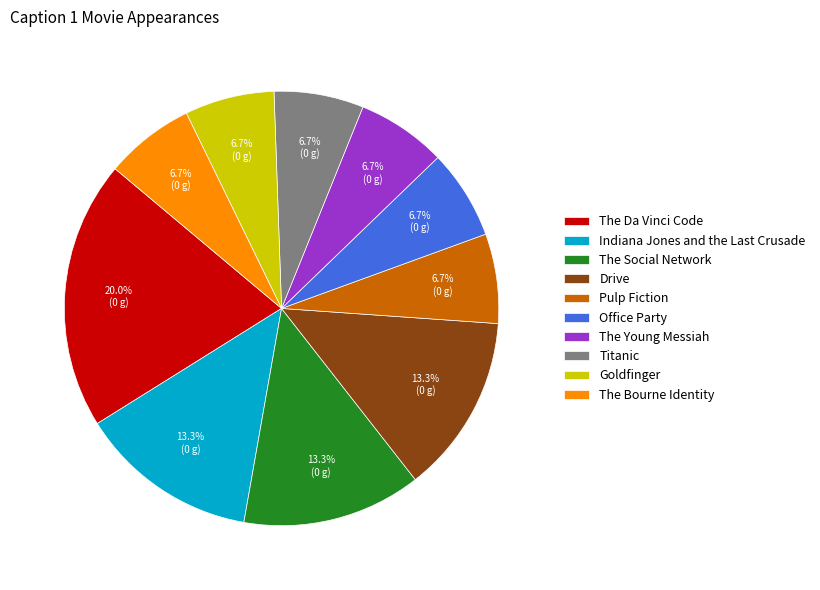

Is there any slice that represents more than half of the pie?

No